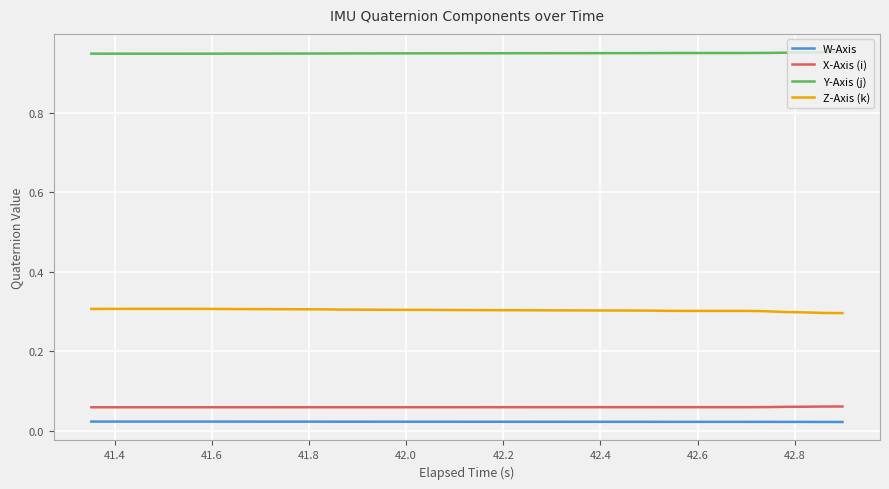

True or false: W-Axis and X-Axis (i) cross at least once.

False